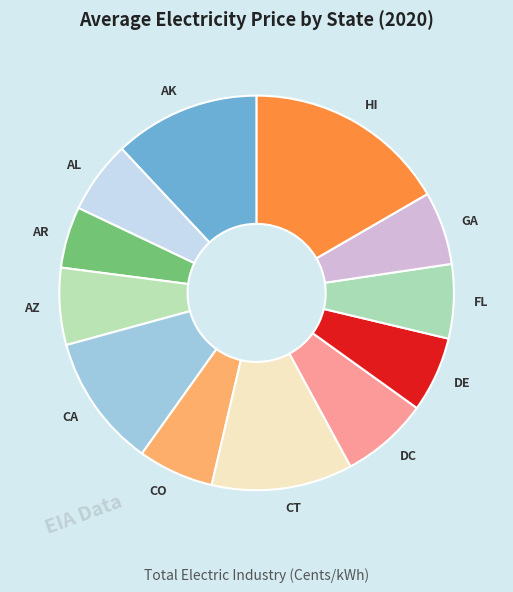

What is the ratio of the value at AR to the value at CA?

0.5